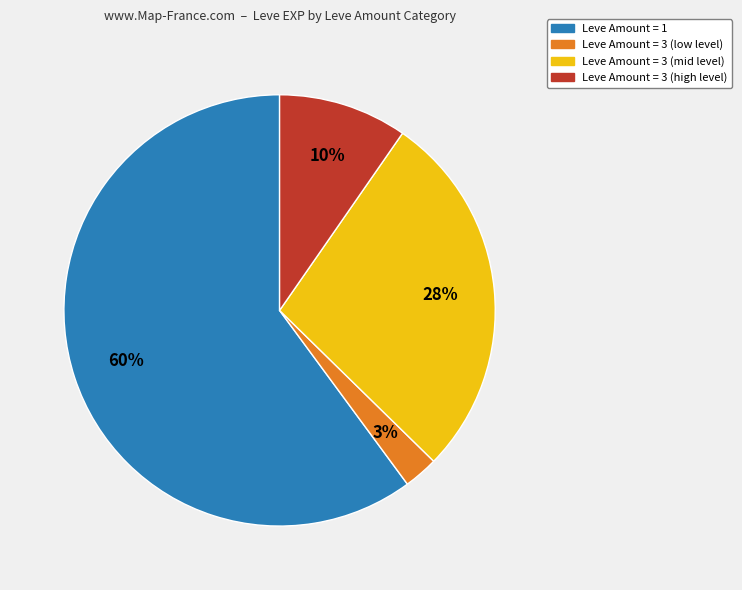

How many slices are in this pie chart?

4